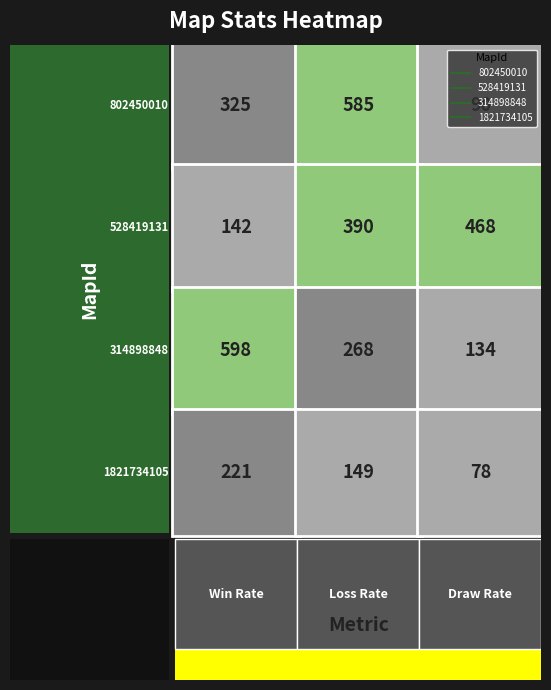

True or false: 802450010 has a value of 144 at Draw Rate.

False